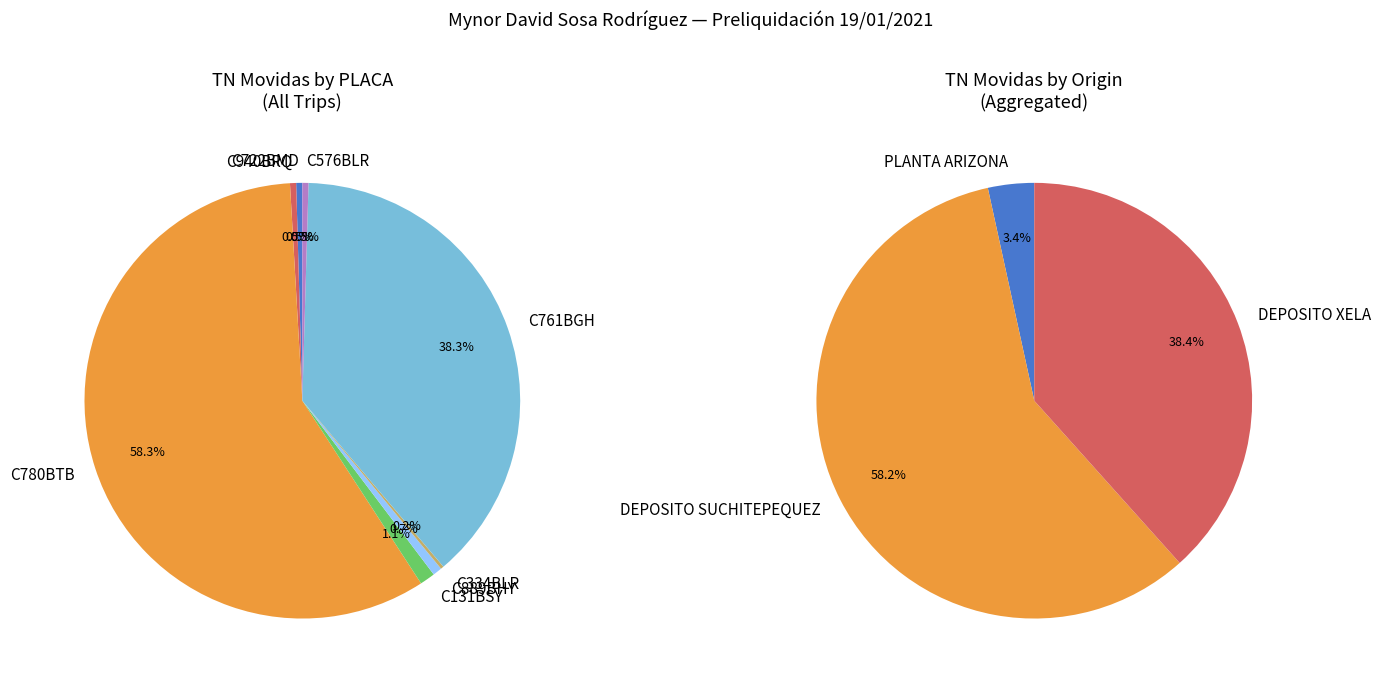

Does C780BTB_3 account for over 50% of the chart?

Yes